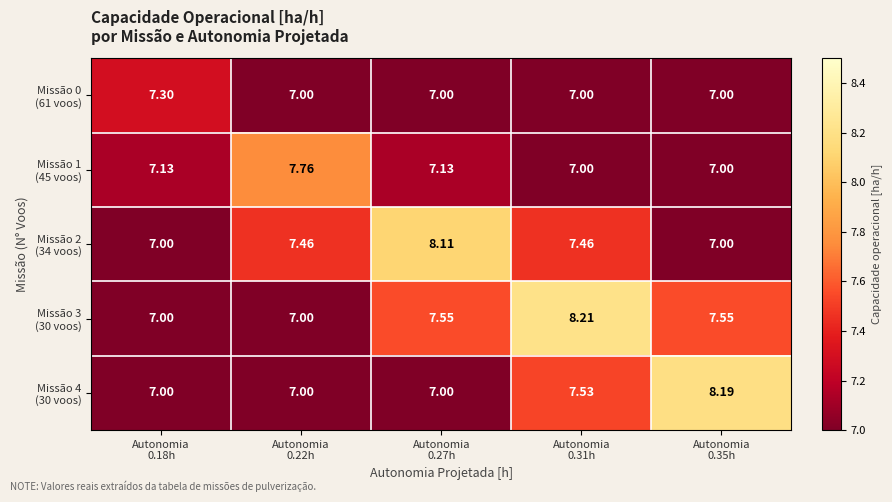

Rank the series by their maximum value, from lowest to highest.

Missão 0 (61 voos), Missão 1 (45 voos), Missão 2 (34 voos), Missão 4 (30 voos), Missão 3 (30 voos)